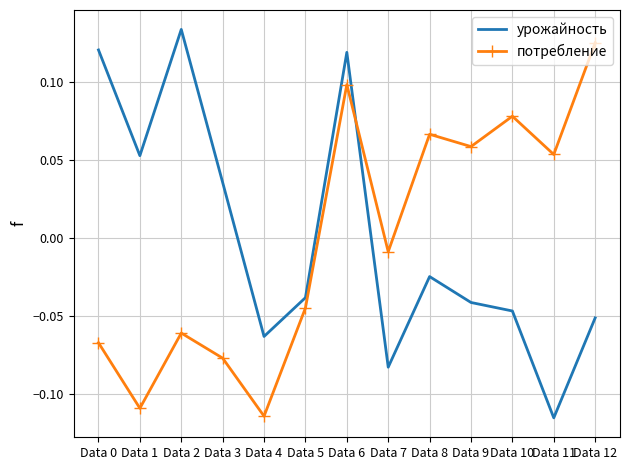

At which label is урожайность closest to 0?

Data 8